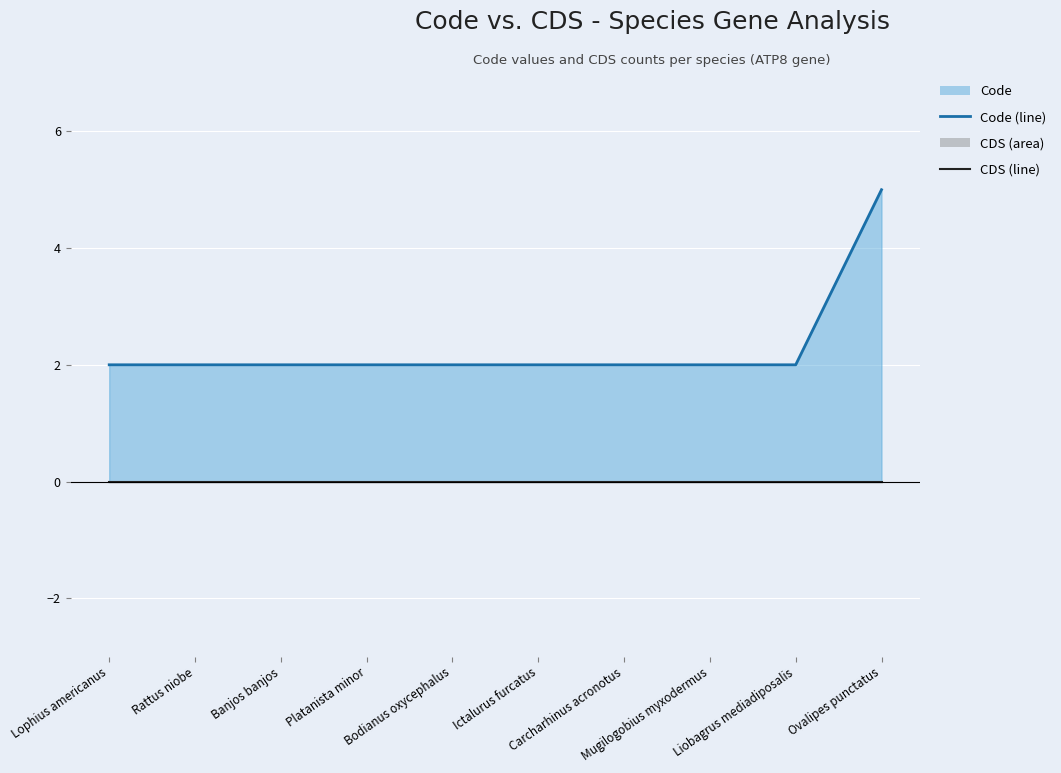

What is the difference between the highest and lowest values at Mugilogobius myxodermus?

2